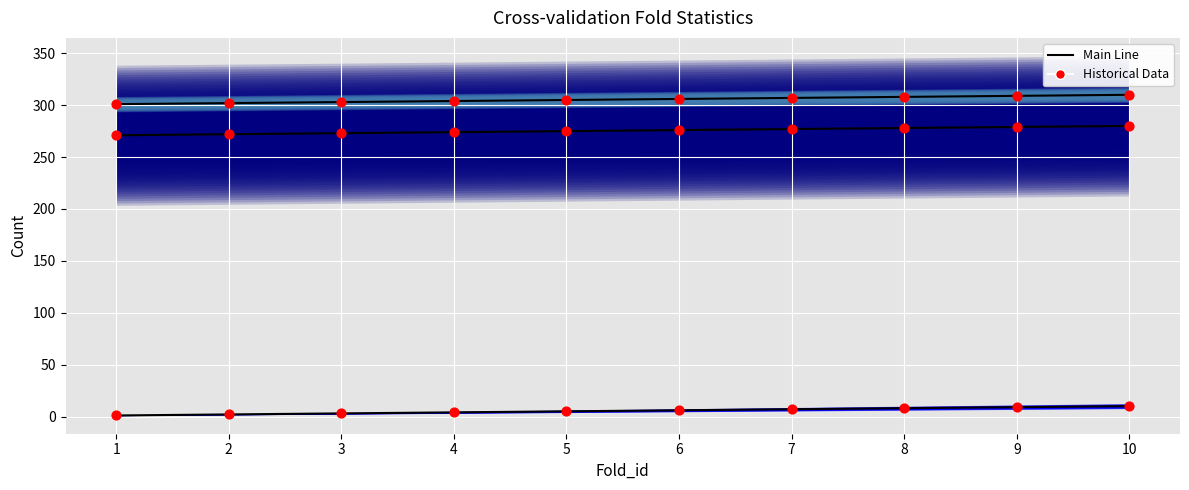

At how many categories does at least one series exceed 217?

10